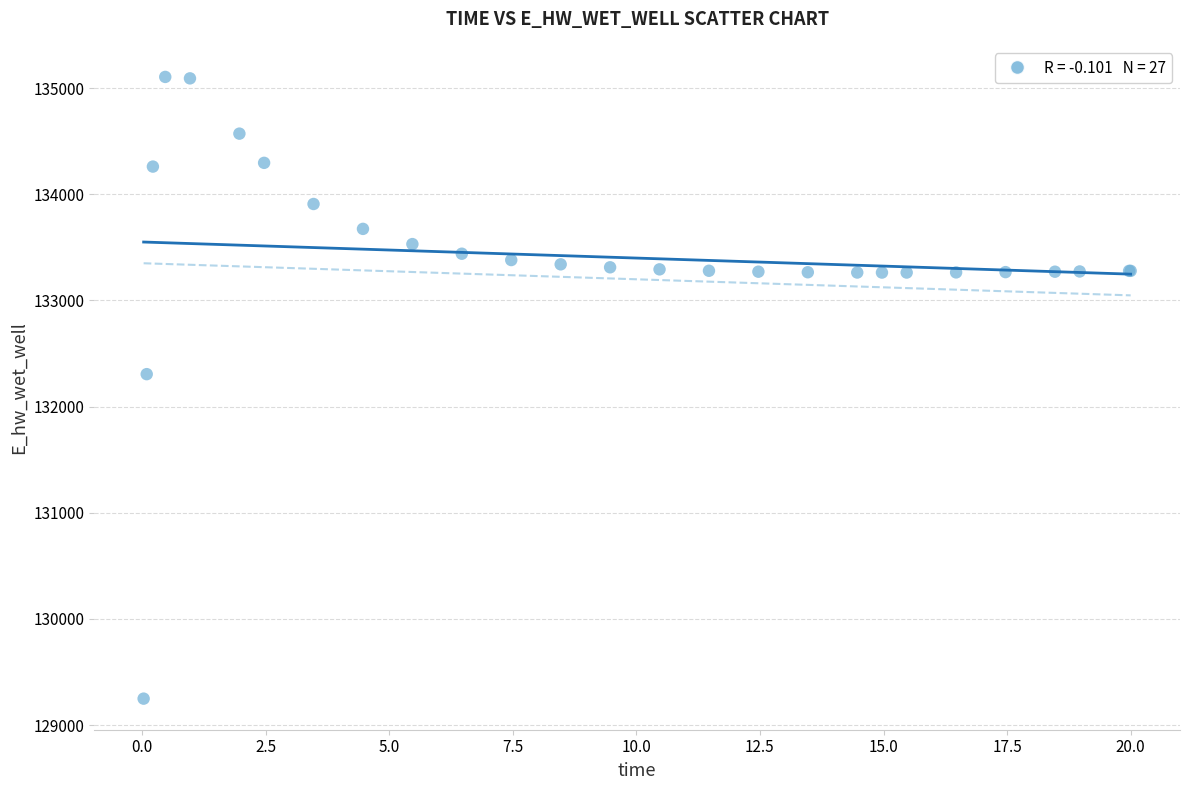

What Y value in the scatter plot is closest to 132177?

132306.0